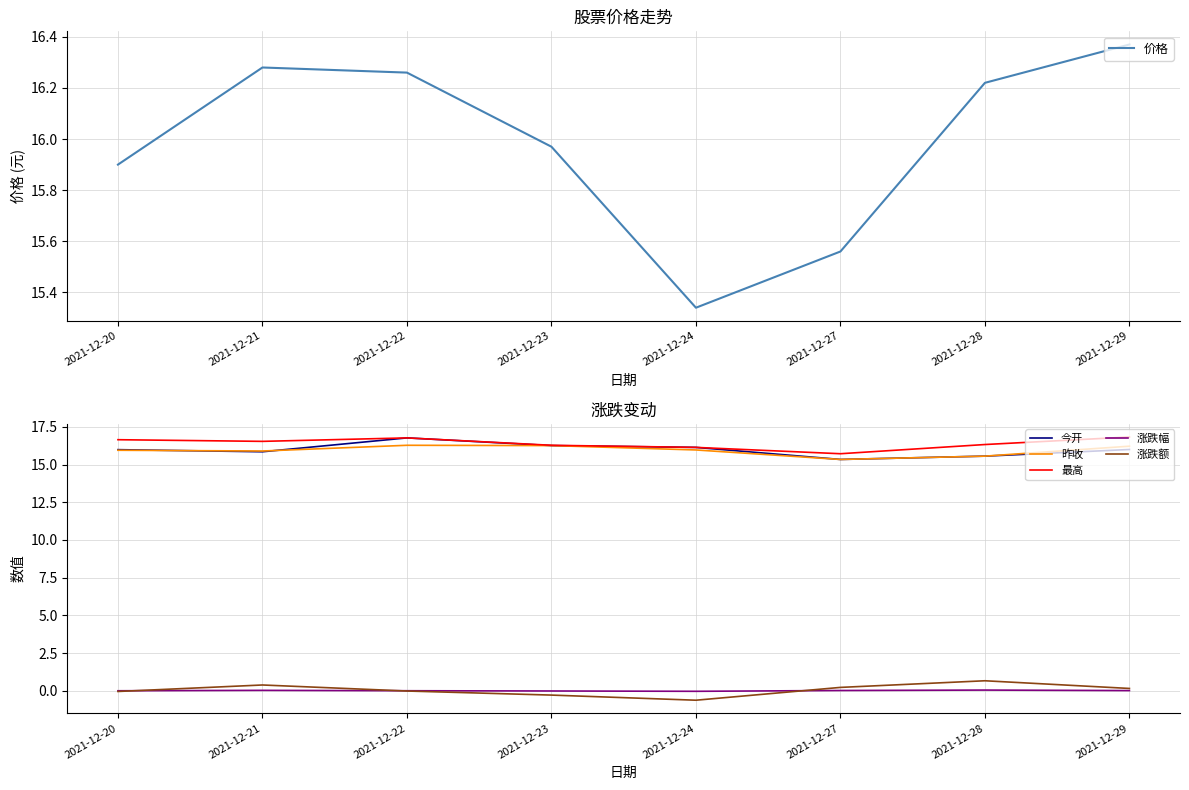

True or false: 今开 has more than 1 interior local peaks.

False